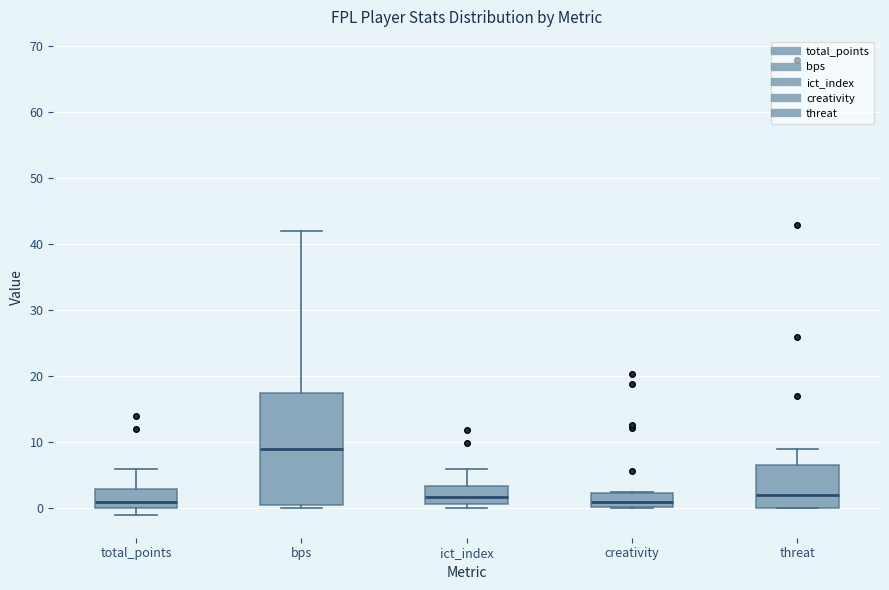

Comparing the boxes themselves (not the whiskers), which one is the tallest?

bps